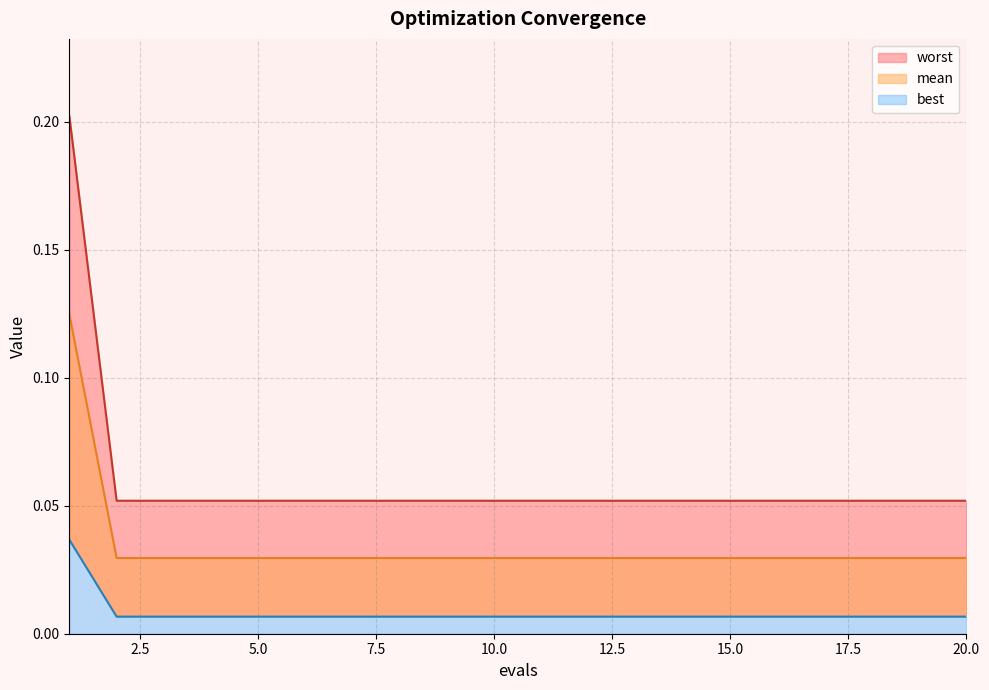

How many distinct data groups are displayed?

3